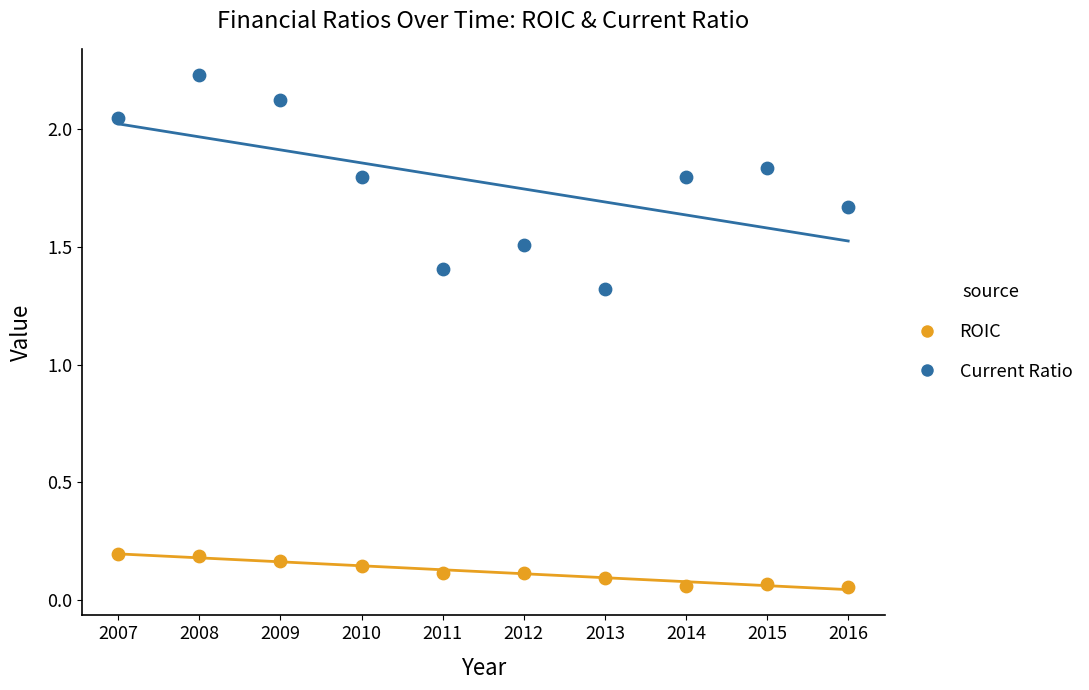

Across all data points, what is the range of X values (max minus min)?

9.0